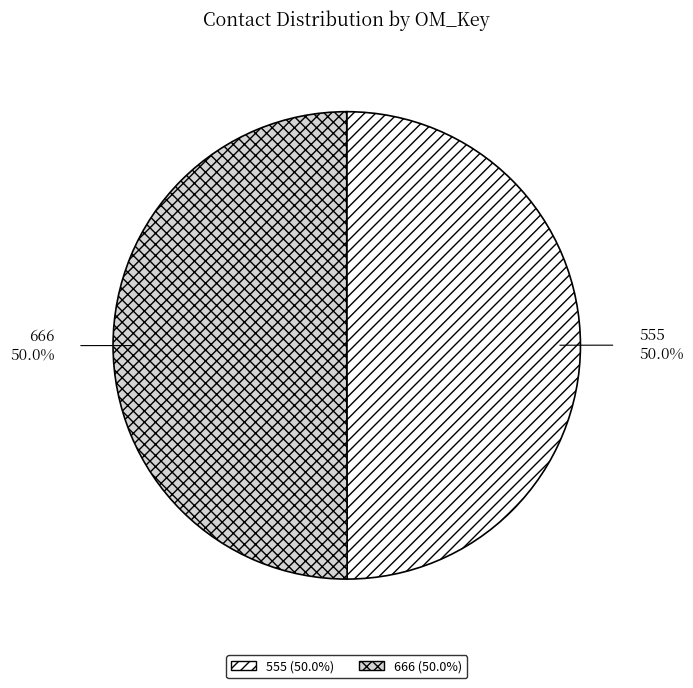

Is the sum of 555 and 666 greater than half?

Yes